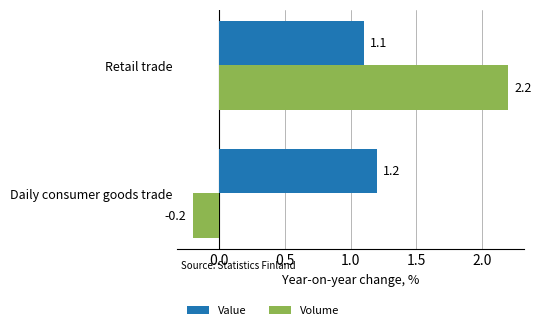

What are all the series names shown in the legend?

Value, Volume